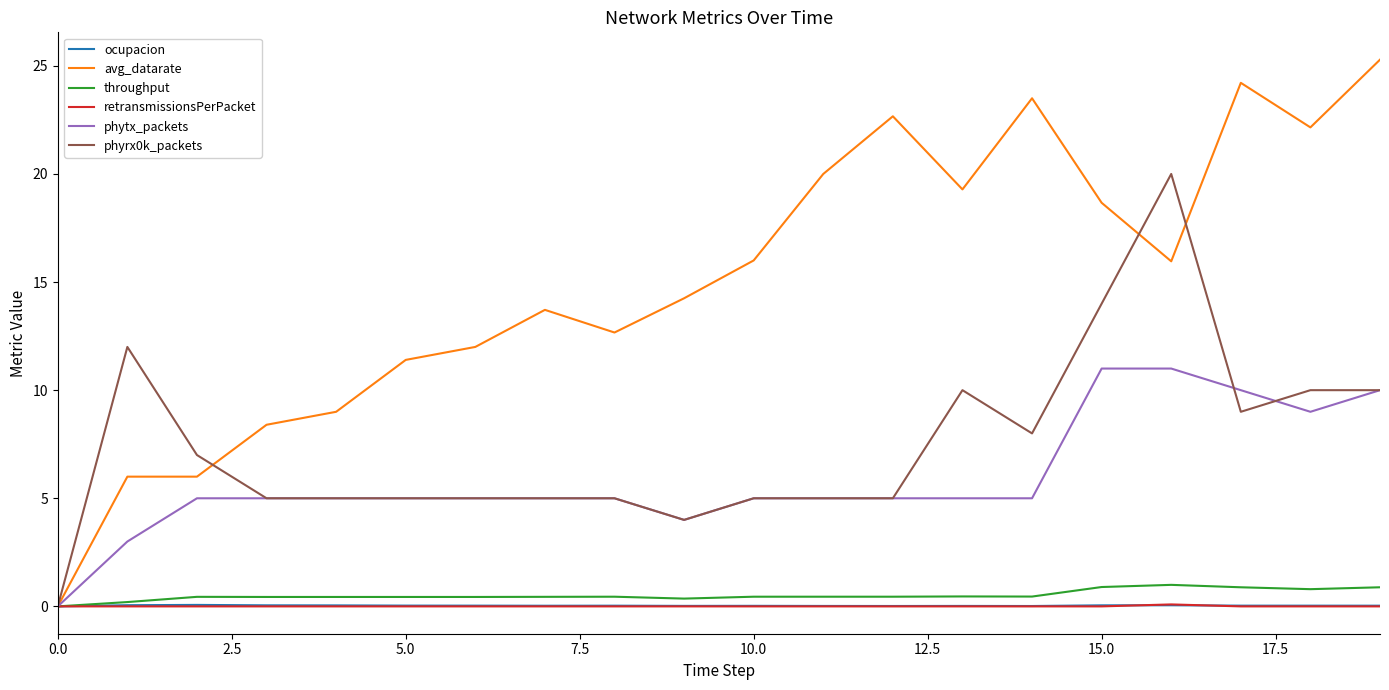

Which series has the largest range (max minus min)?

avg_datarate